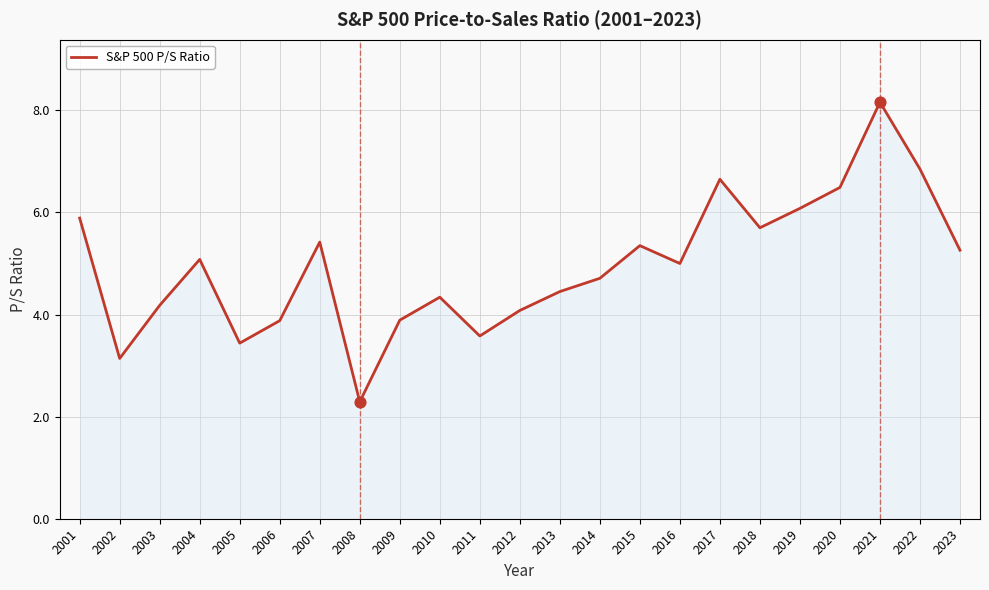

What is the change in value from 2012 to 2019?

+2.0